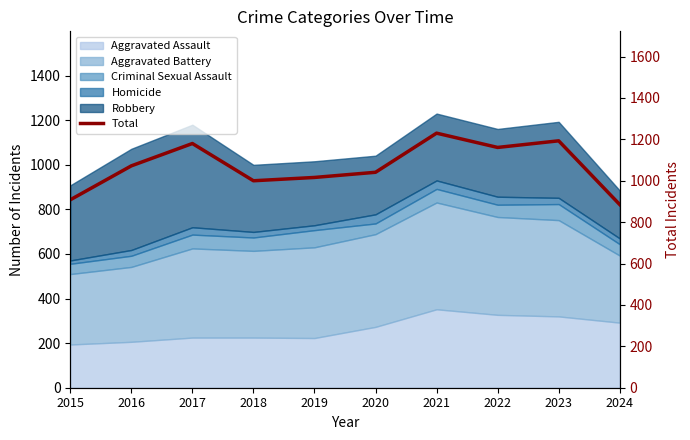

What is the difference between the maximum and minimum values?

345